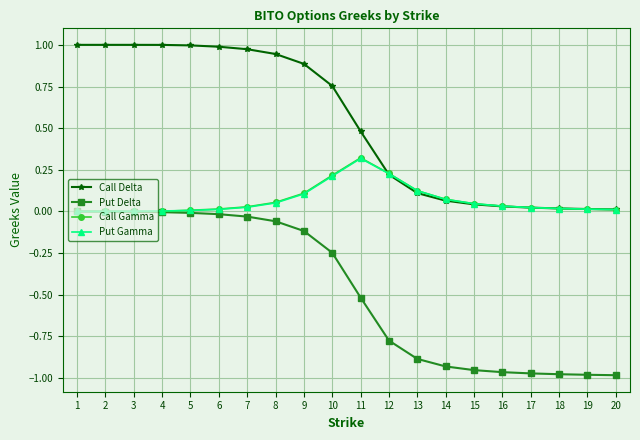

True or false: Call Delta and Put Delta intersect in this chart.

False